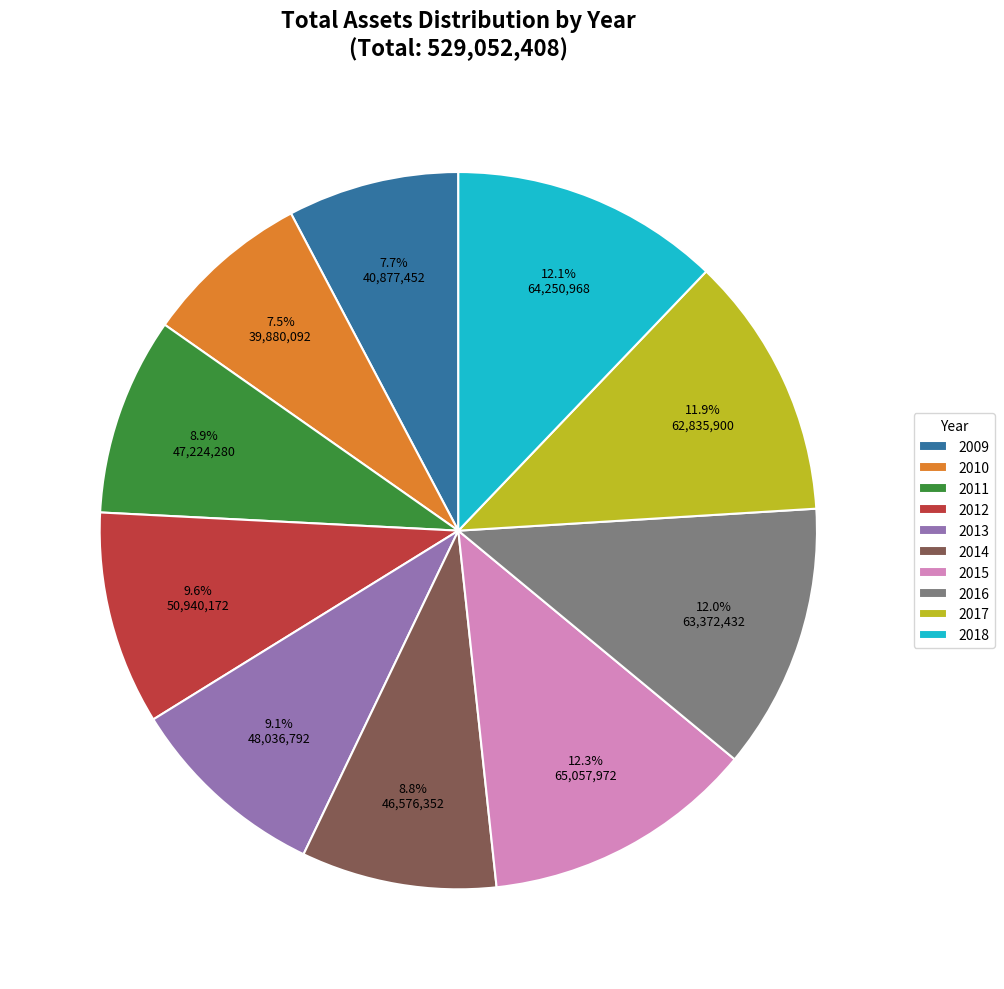

Is the sum of 2014 and 2012 greater than half?

No